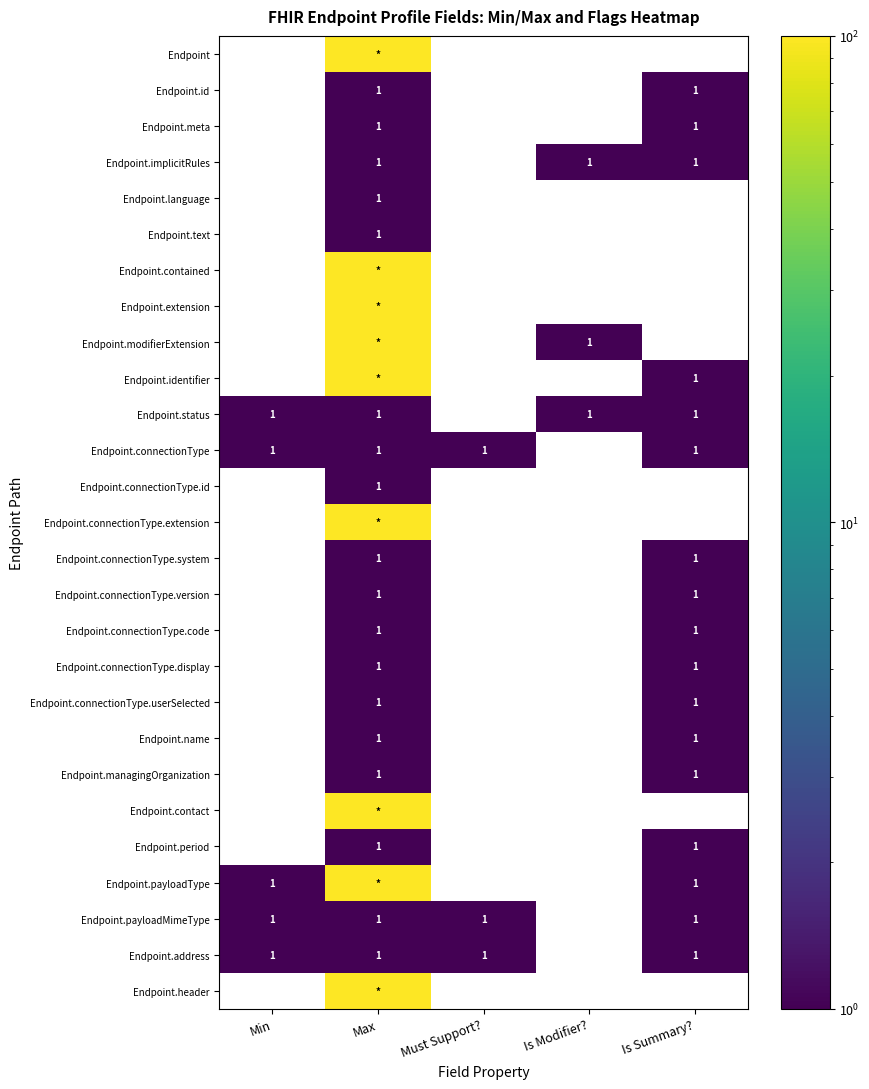

True or false: Endpoint.connectionType.userSelected has a value of 1 at Is Summary?.

True